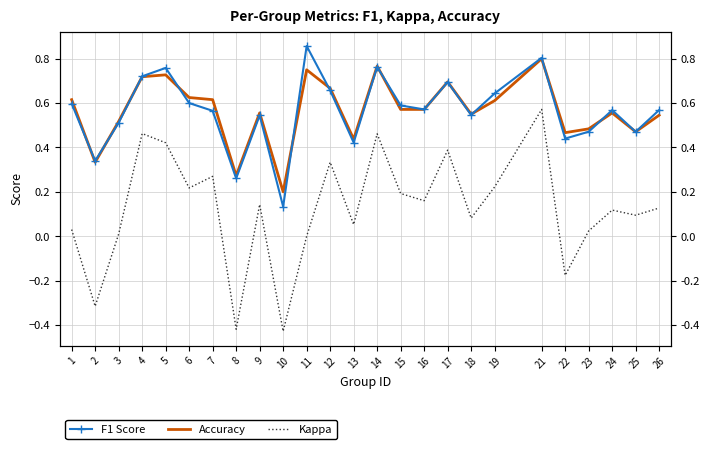

True or false: F1 Score and Accuracy cross at least once.

True